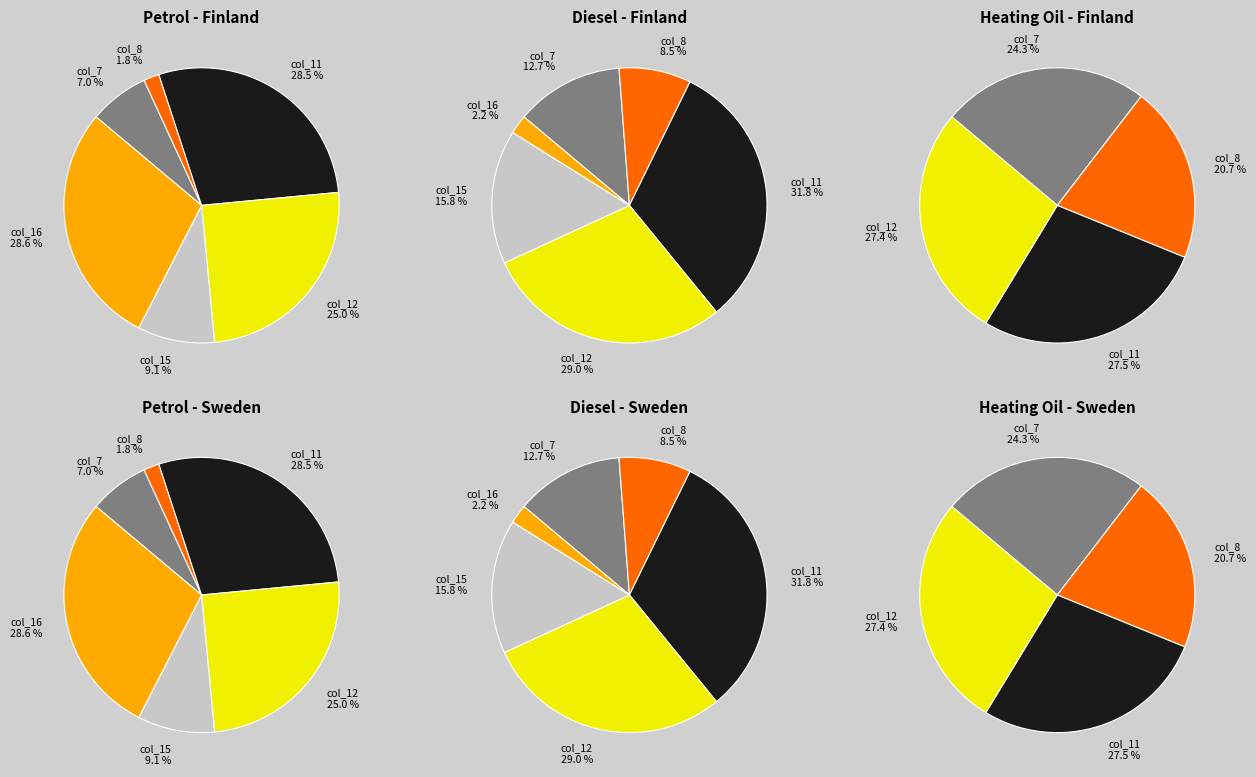

True or false: 0.0 accounts for 37% of the total.

False